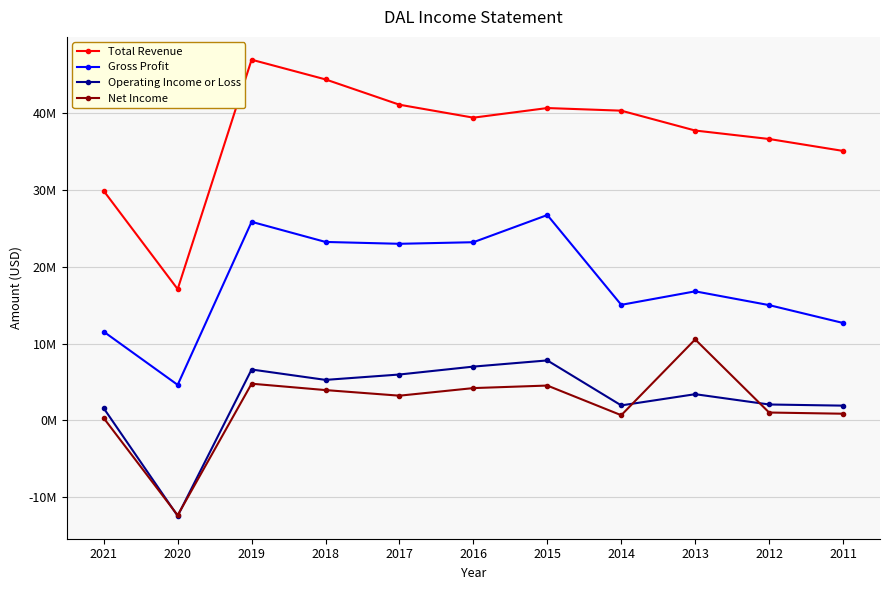

Which series has the largest total across all categories?

Total Revenue